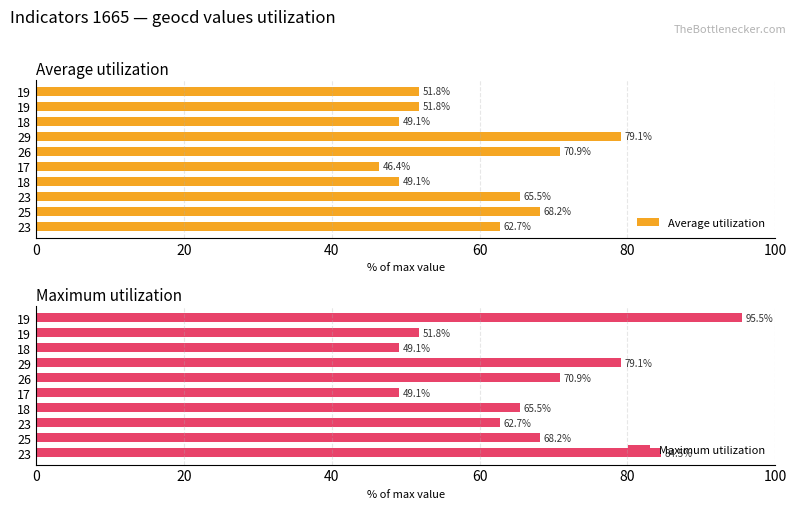

Rank the series by their average value, from highest to lowest.

Maximum utilization, Average utilization